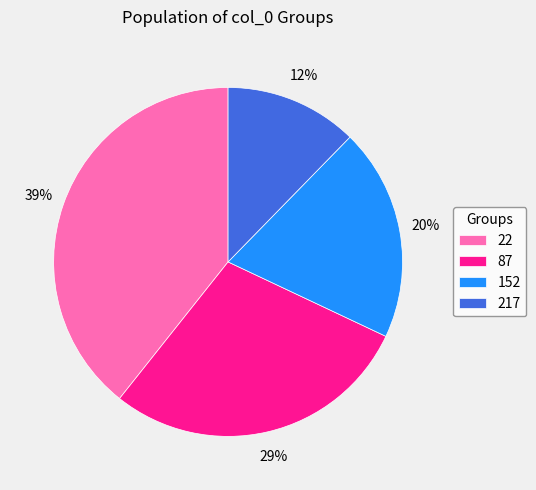

To the nearest percent, what percentage of the pie is 152?

20%